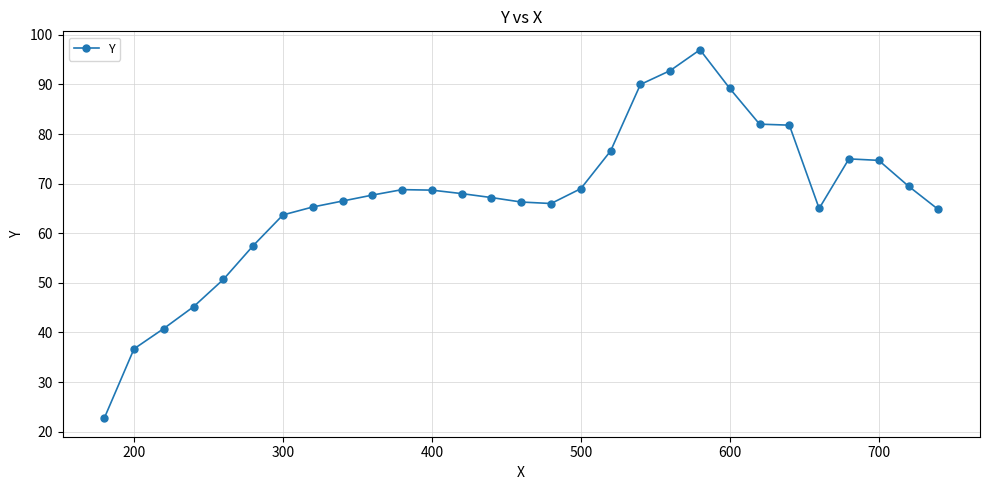

What is the average value?

67.2